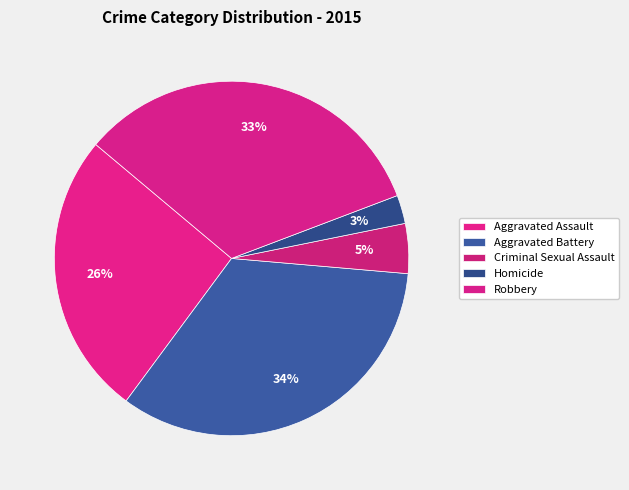

Is there any slice that represents more than half of the pie?

No